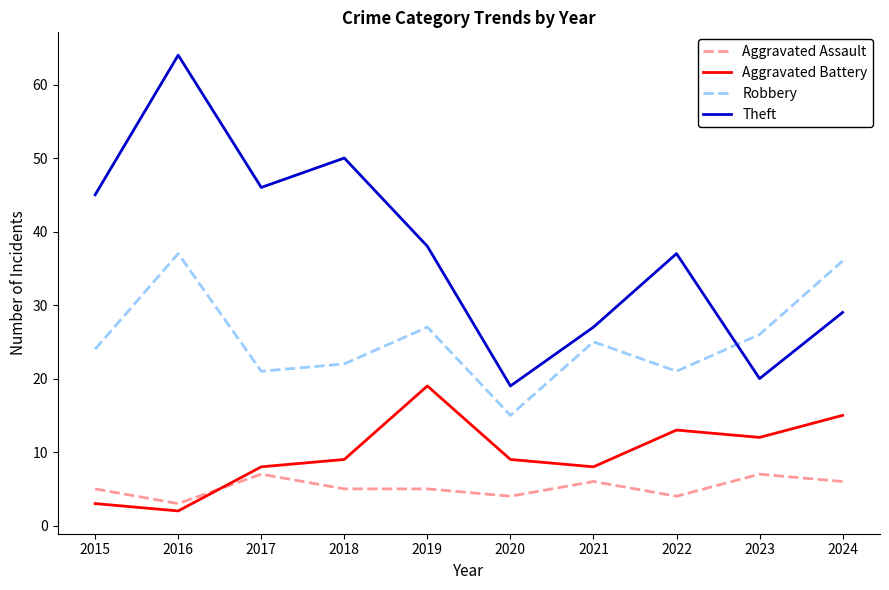

Read the Aggravated Assault value at 2021.

6